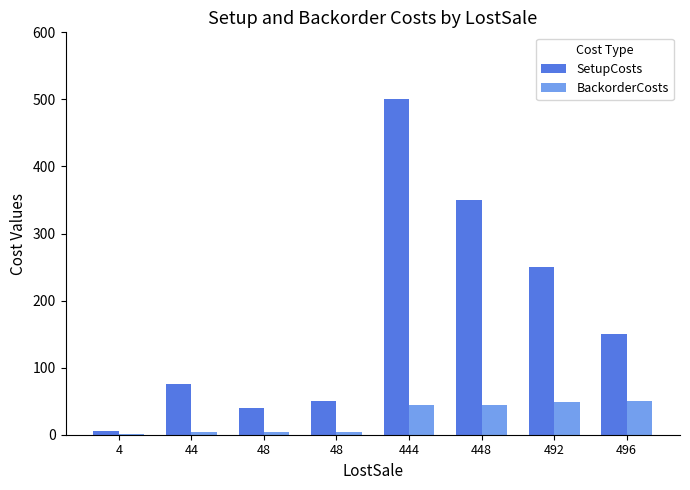

Does the chart contain stacked bars?

No